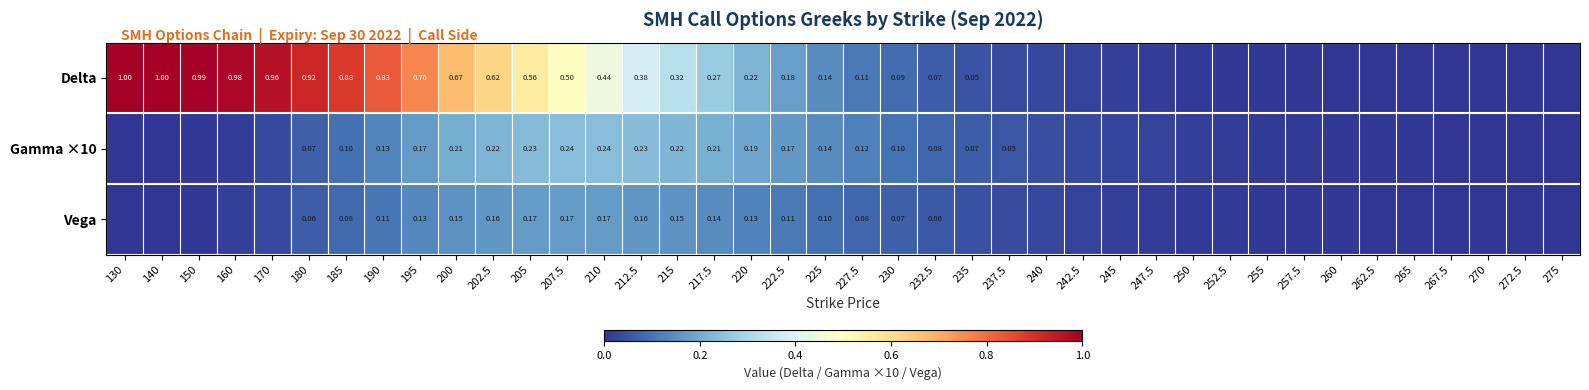

Is the value of Vega at 252.5 greater than the value of Gamma ×10 at 160?

No